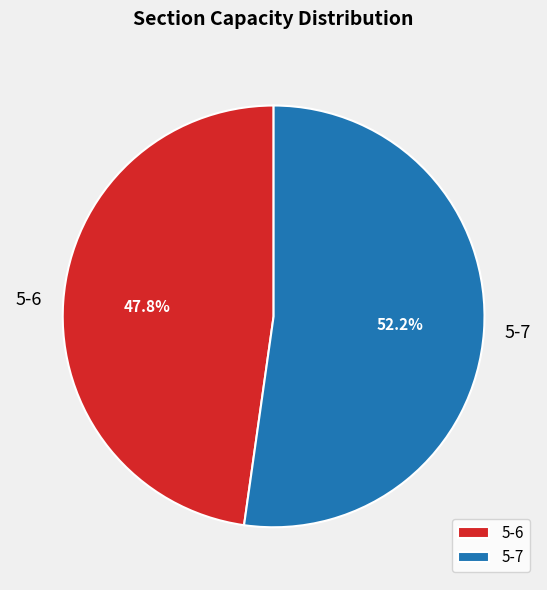

Is there a majority slice in this chart?

Yes